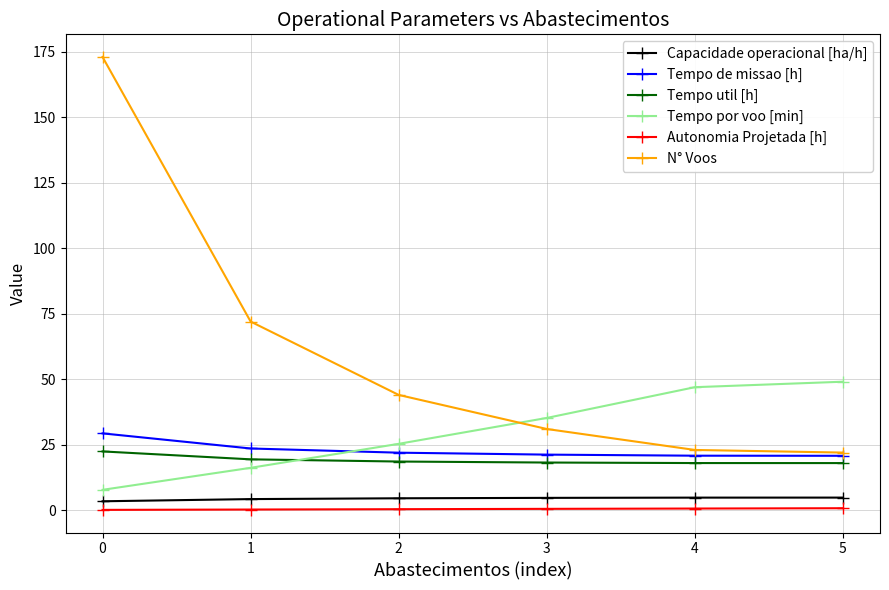

What is the maximum value for Tempo de missao [h]?

29.3